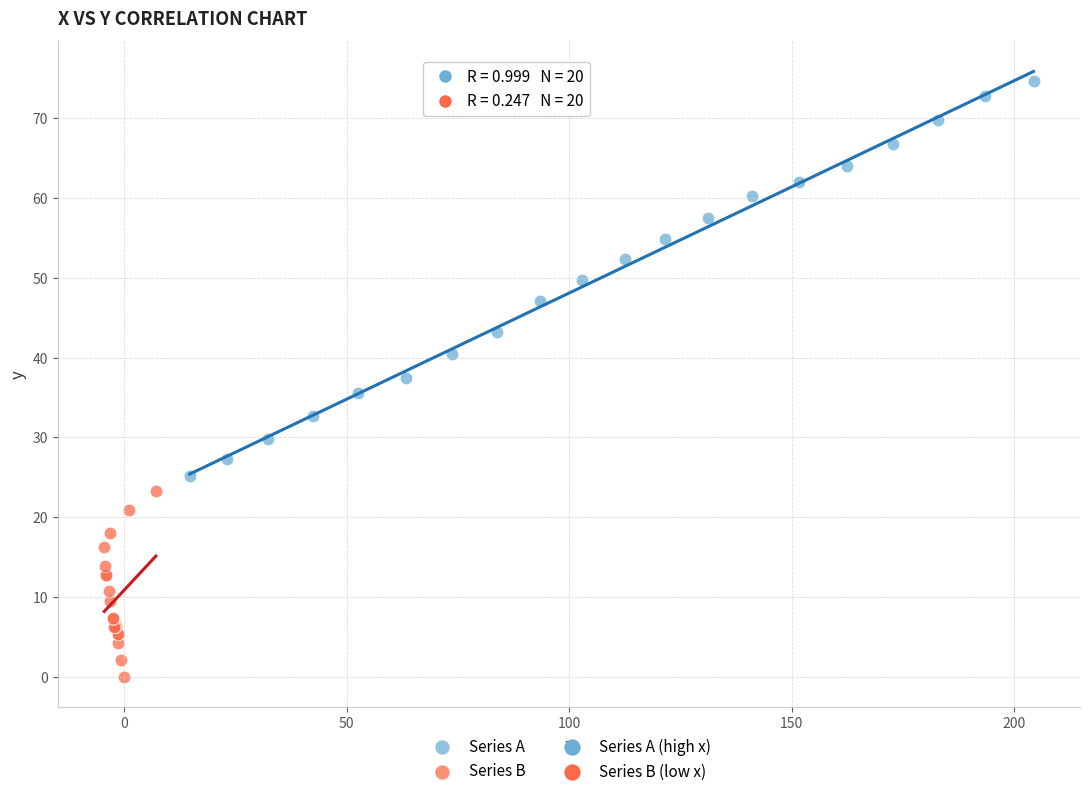

Which series has the largest Y range (max minus min)?

Series A